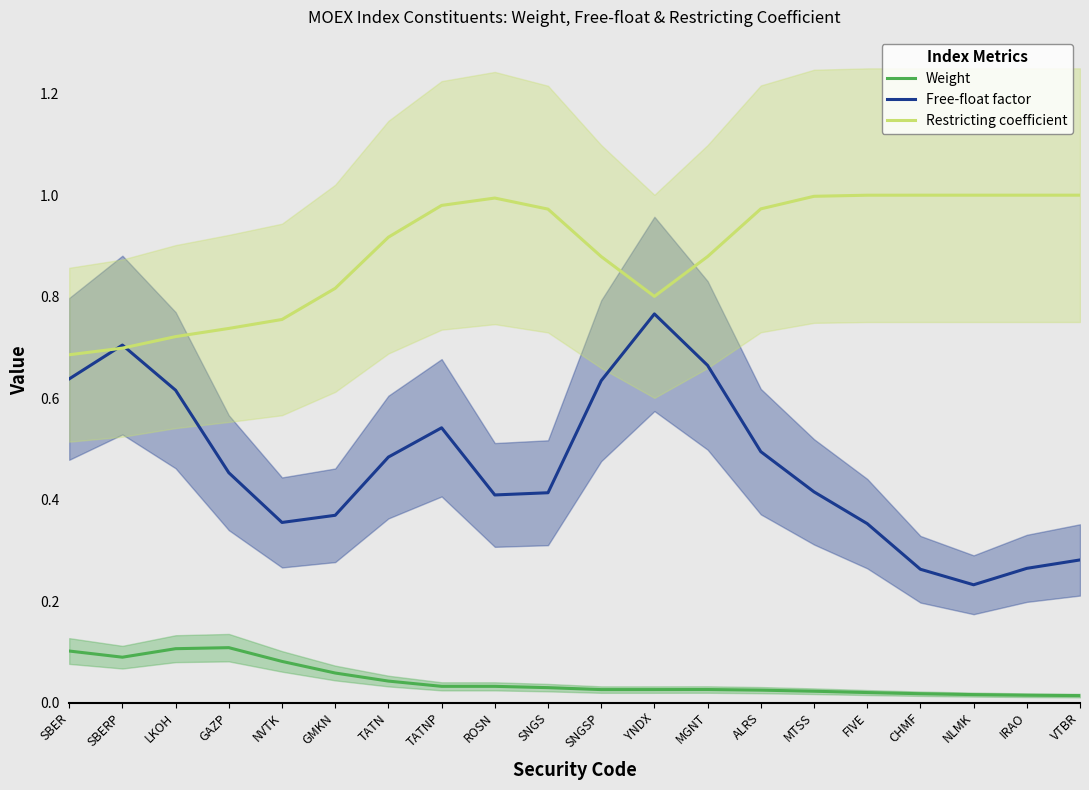

What are all the series names shown in the legend?

Weight, Free-float factor, Restricting coefficient